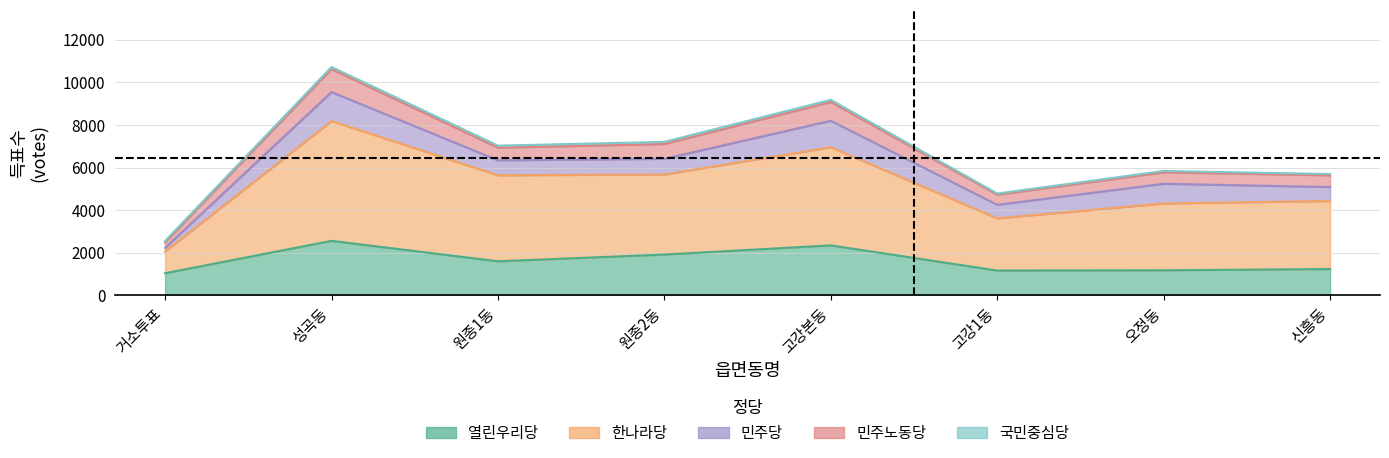

The value of 열린우리당 at 고강1동 is 1159. True or false?

True